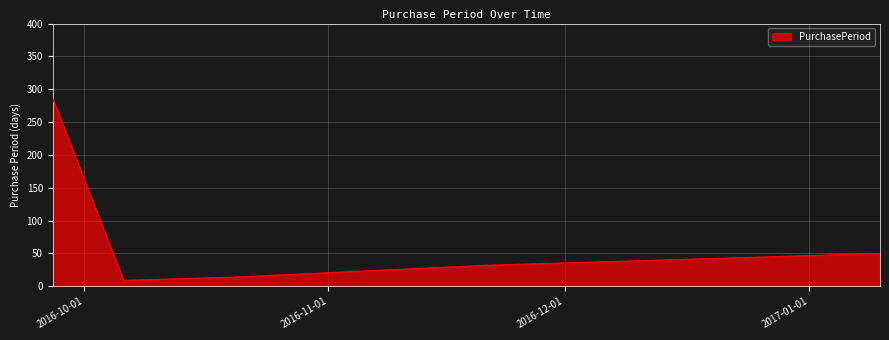

What is the greatest value displayed?

286